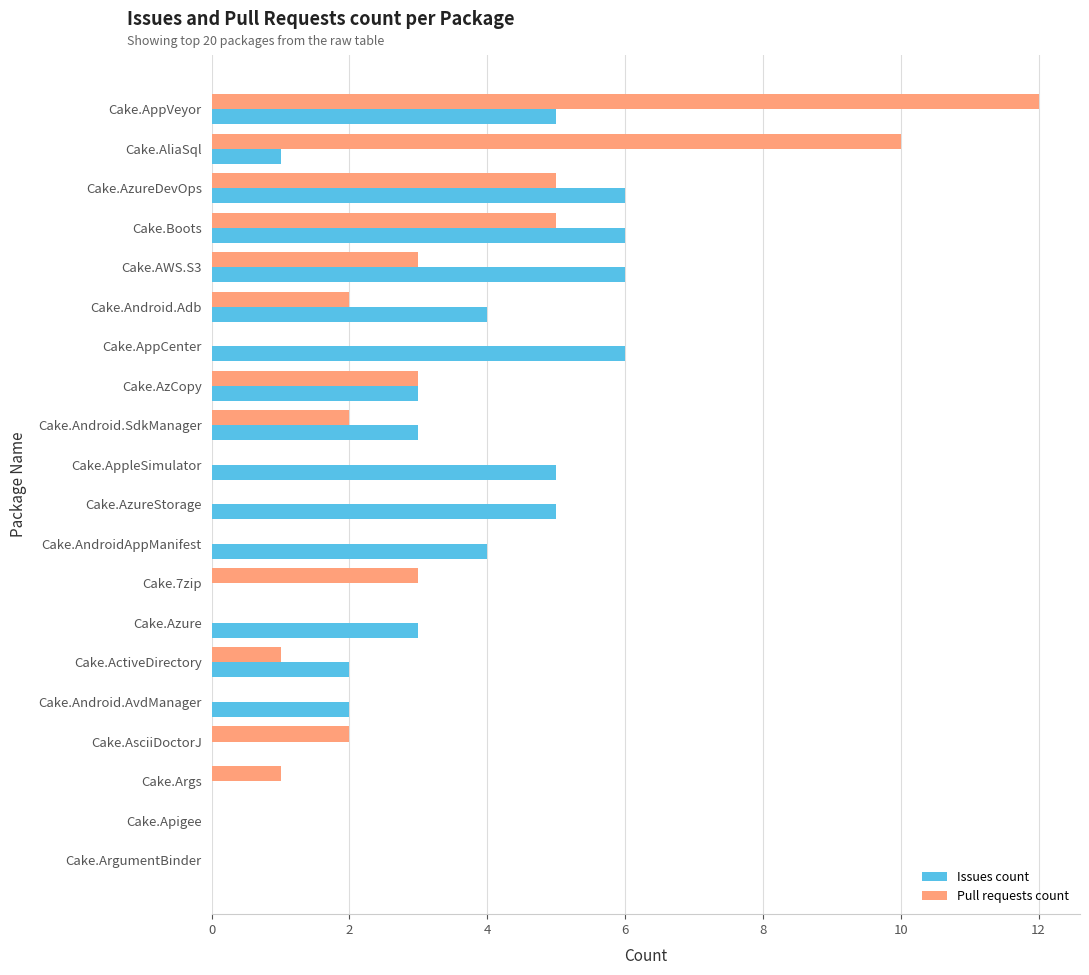

What is the sum of the Issues count values at Cake.AppleSimulator and Cake.AppVeyor?

10